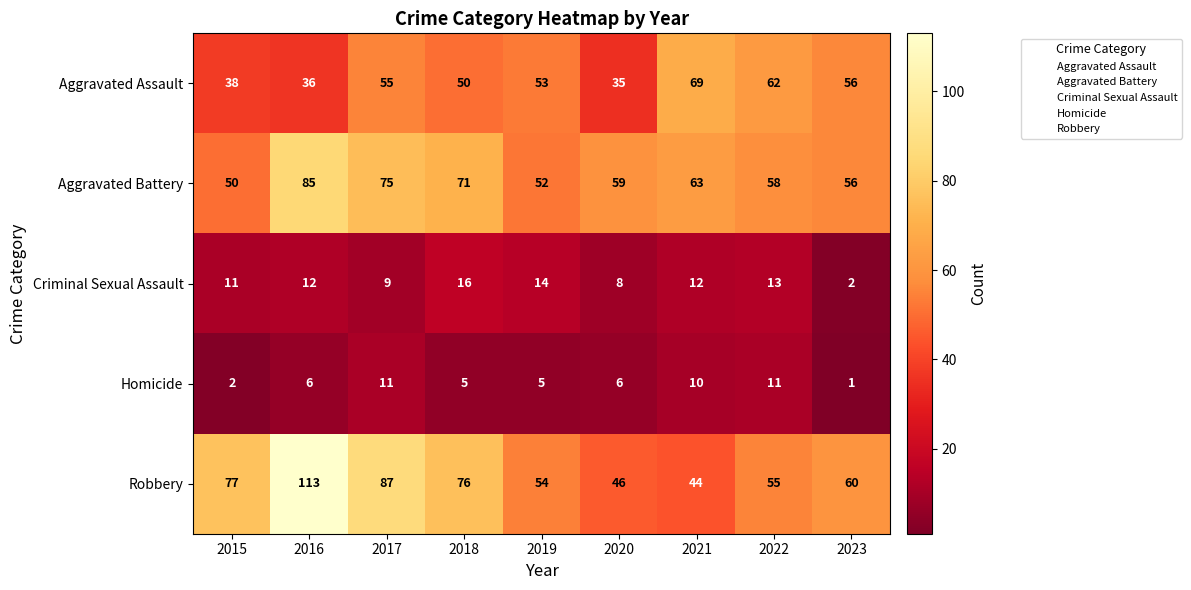

True or false: Aggravated Assault has a value of 69 at 2021.

True